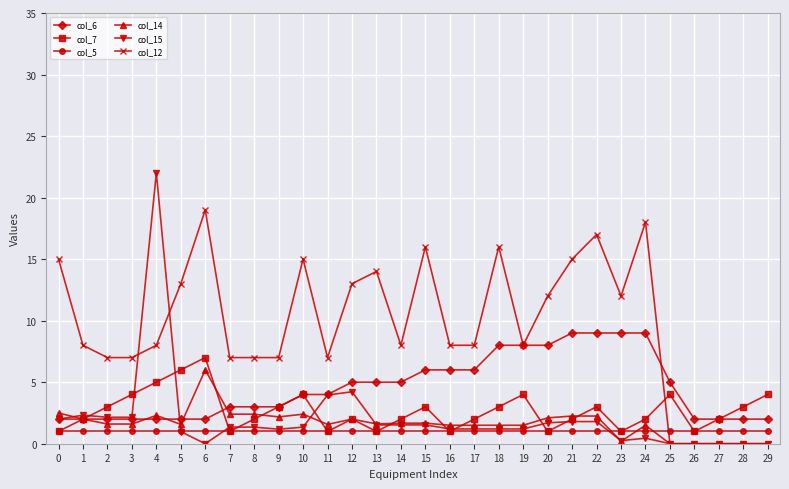

What is the difference between the col_15 values at 12 and 2?

2.1